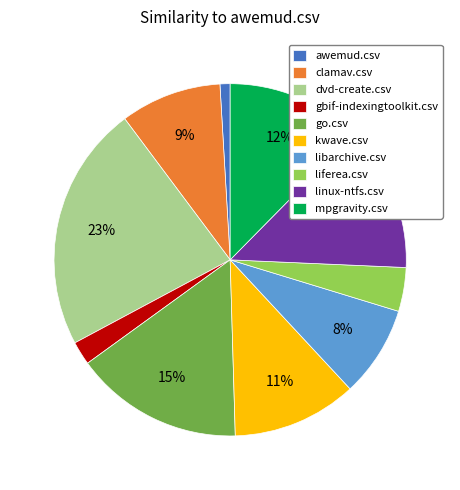

To the nearest percent, what is the difference between the largest and smallest slice percentages?

22%